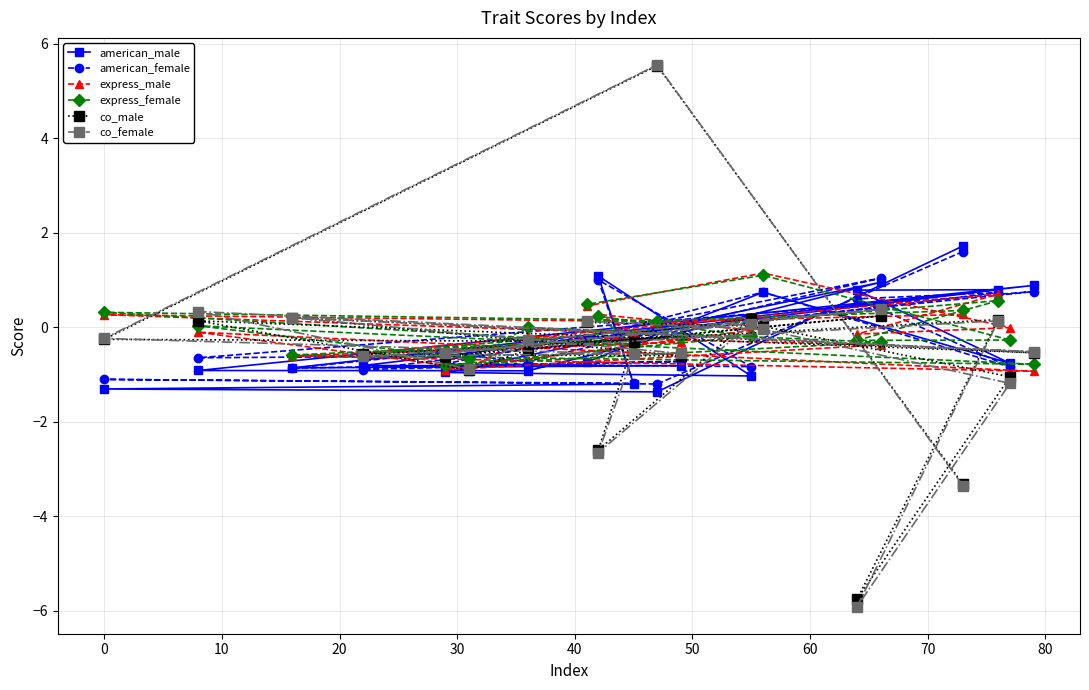

How many times do express_female and express_male cross each other?

4